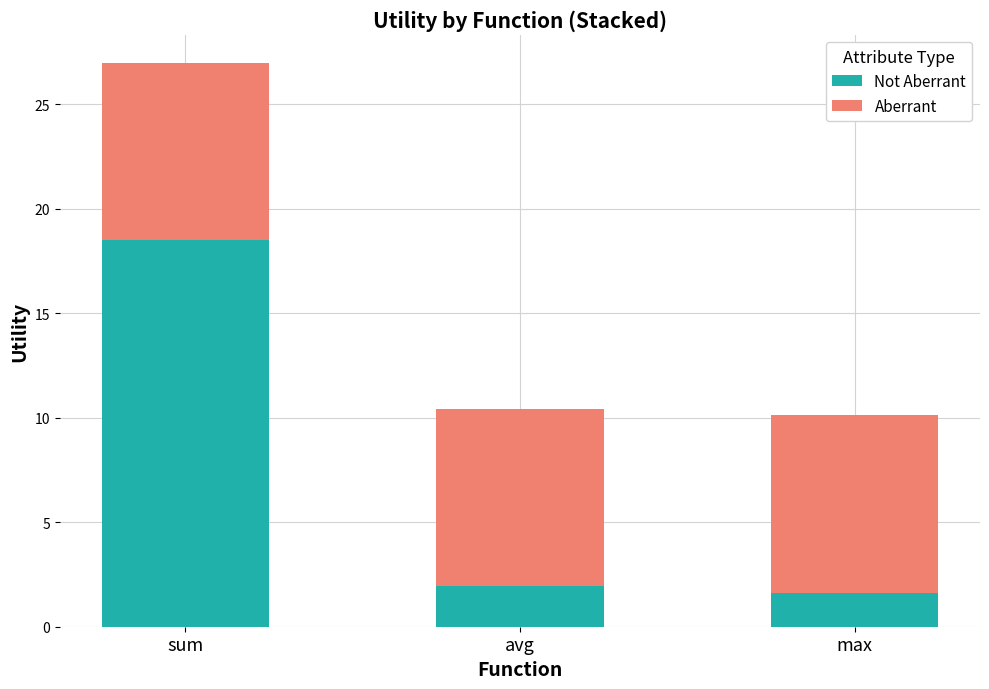

What is the total value across all series at avg?

10.4